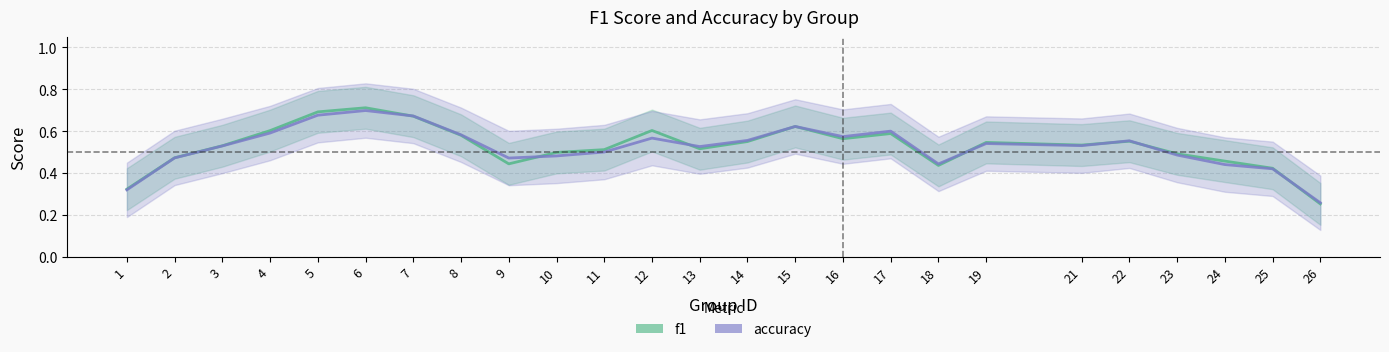

What is the value of the f1 point at the 3rd from the left?

0.5